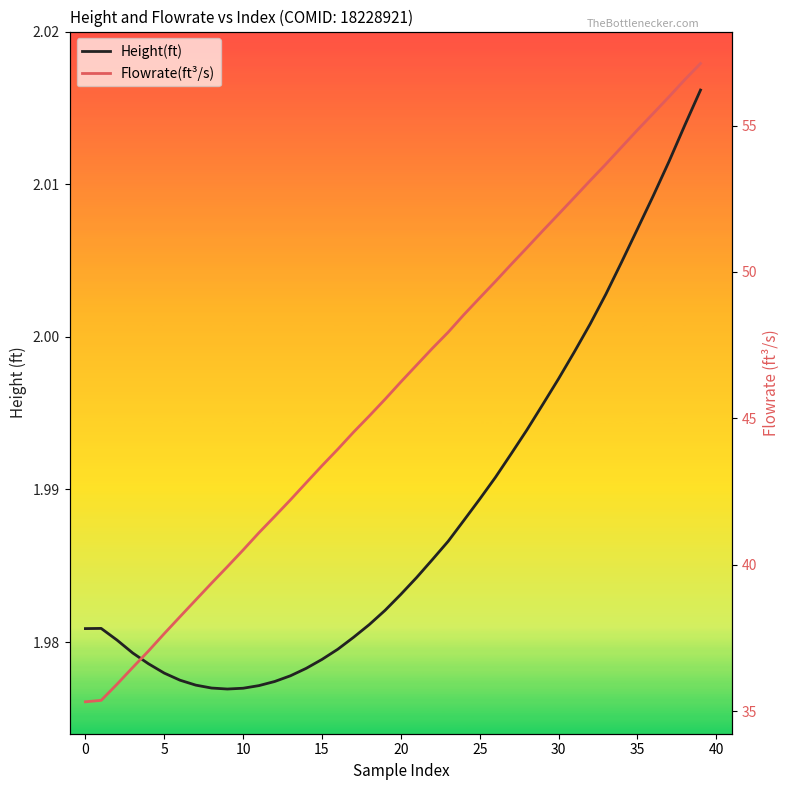

What are all the series names shown in the legend?

Height(ft), Flowrate(ft³/s)